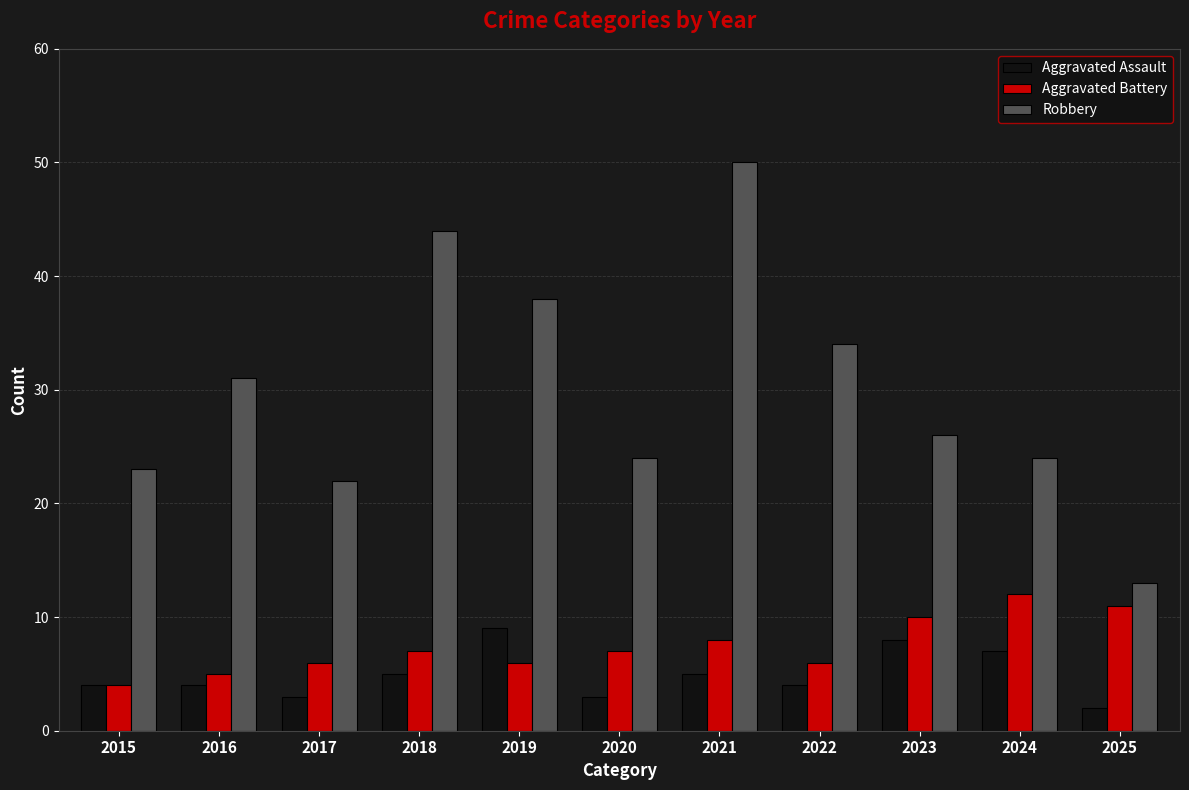

What is the spread (max minus min) of values at 2016?

27